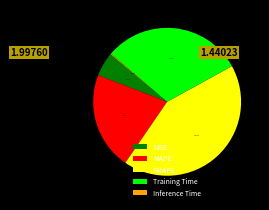

Which has a higher value, MSE or Training Time?

Training Time